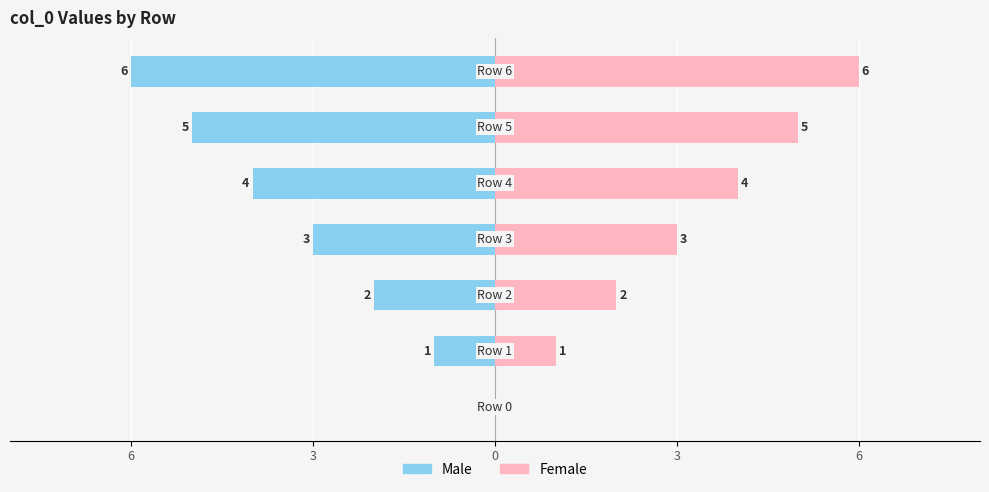

Is it true that Female equals 2 at 3?

False